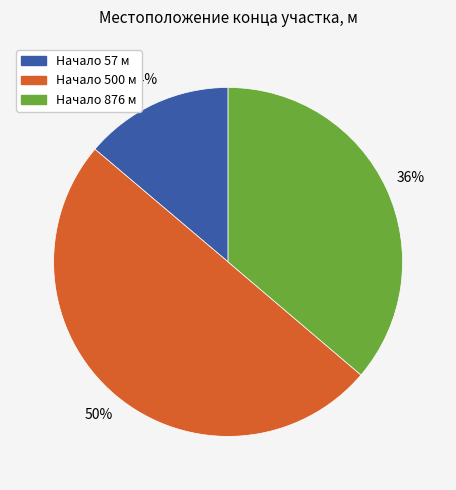

How many segments does this pie chart have?

3